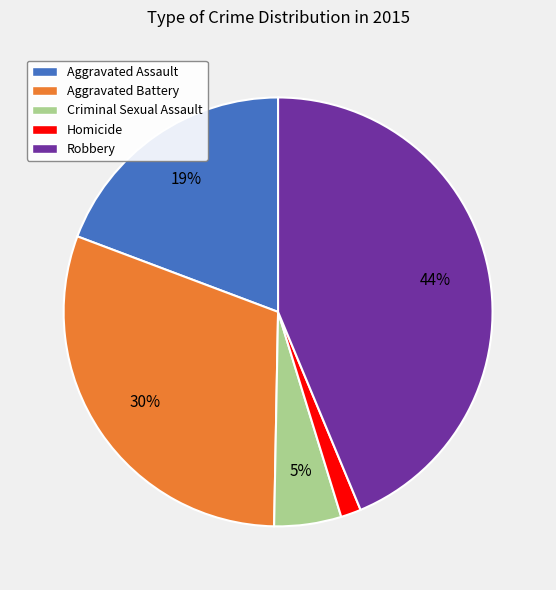

Is Criminal Sexual Assault the majority of the pie?

No